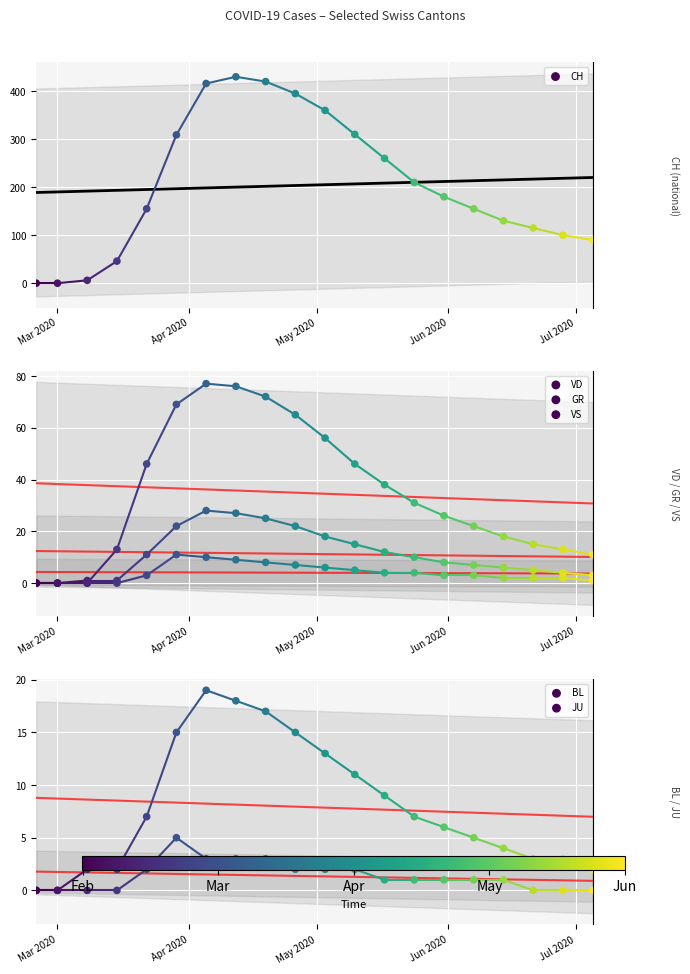

Which series has the largest Y range (max minus min)?

CH